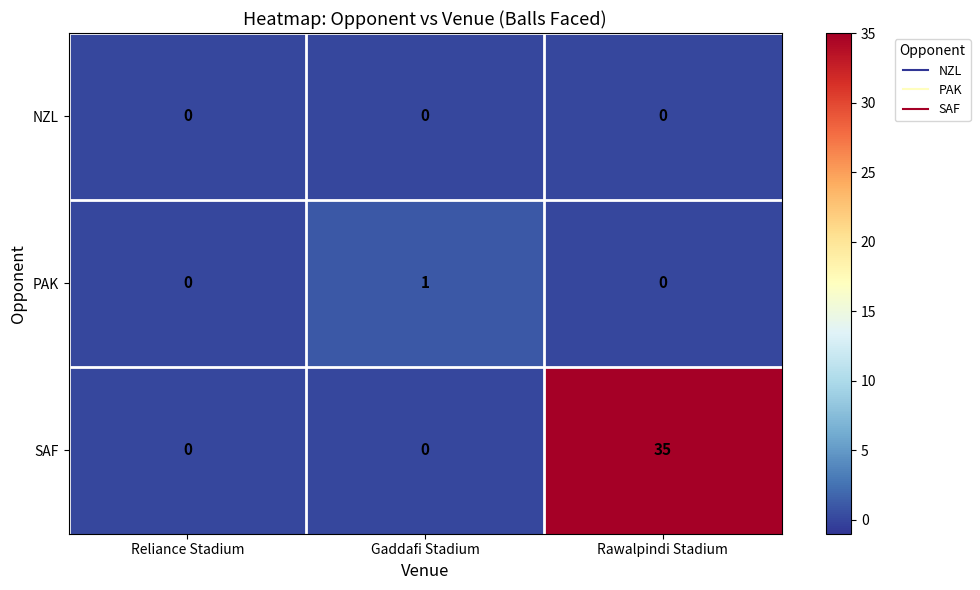

What is the total value across all series at Rawalpindi Stadium?

35